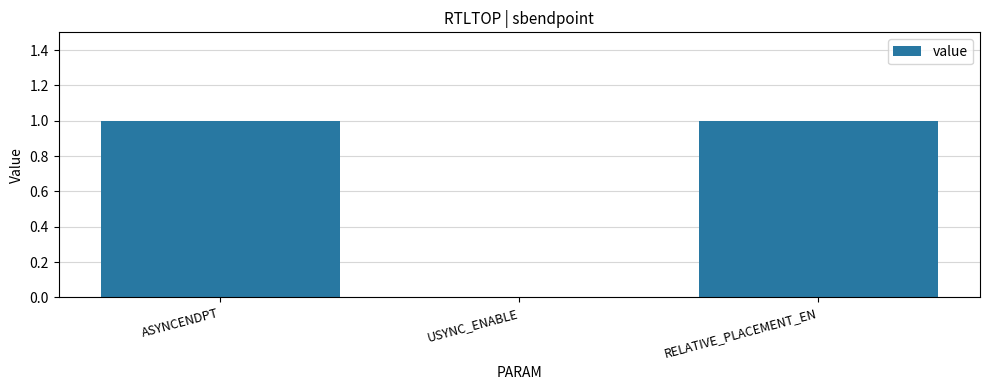

What is the change in value from USYNC_ENABLE to RELATIVE_PLACEMENT_EN?

+1